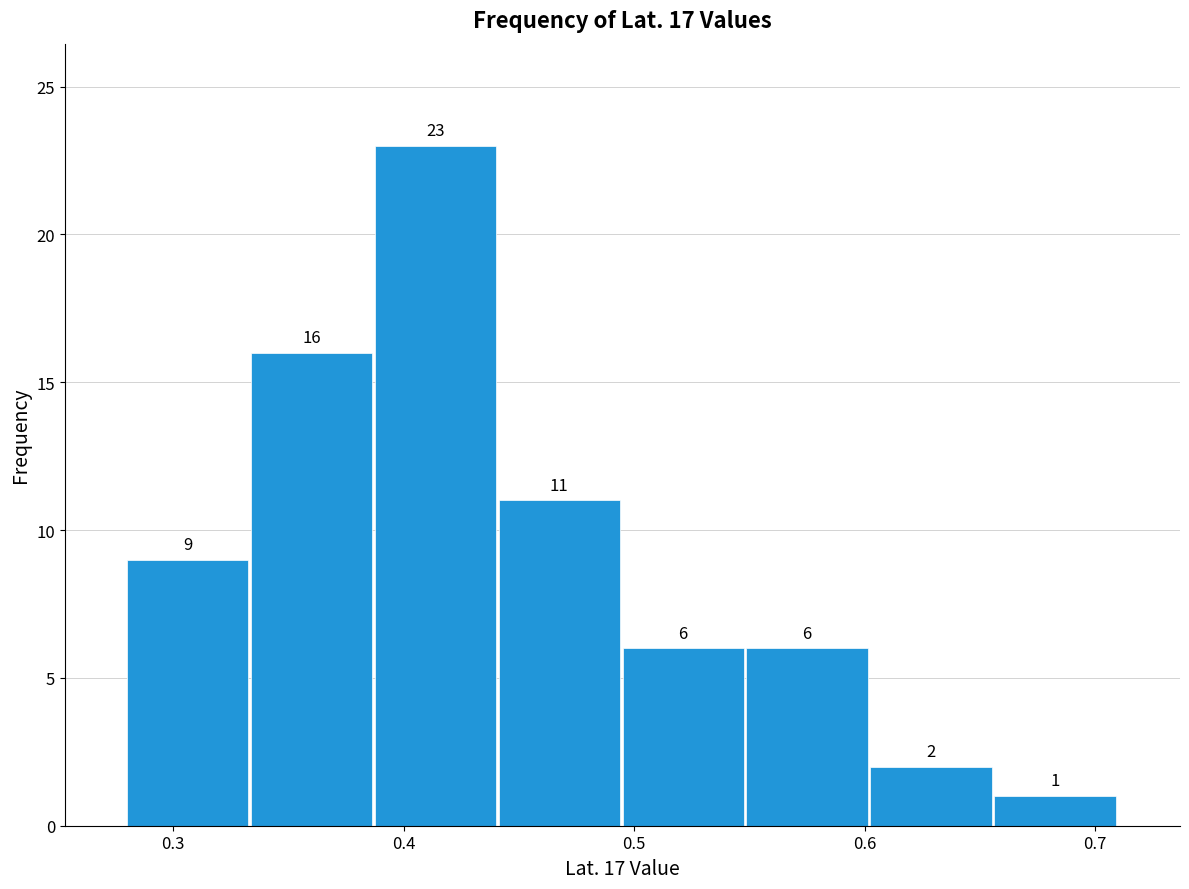

Reading left to right, list every bar in this chart as the range it spans on the x-axis followed by its height. The bar edges are not printed on the chart, so give them approximately, as read against the axis.

0.28 to 0.33: 9
0.33 to 0.39: 16
0.39 to 0.44: 23
0.44 to 0.50: 11
0.50 to 0.55: 6
0.55 to 0.60: 6
0.60 to 0.66: 2
0.66 to 0.71: 1